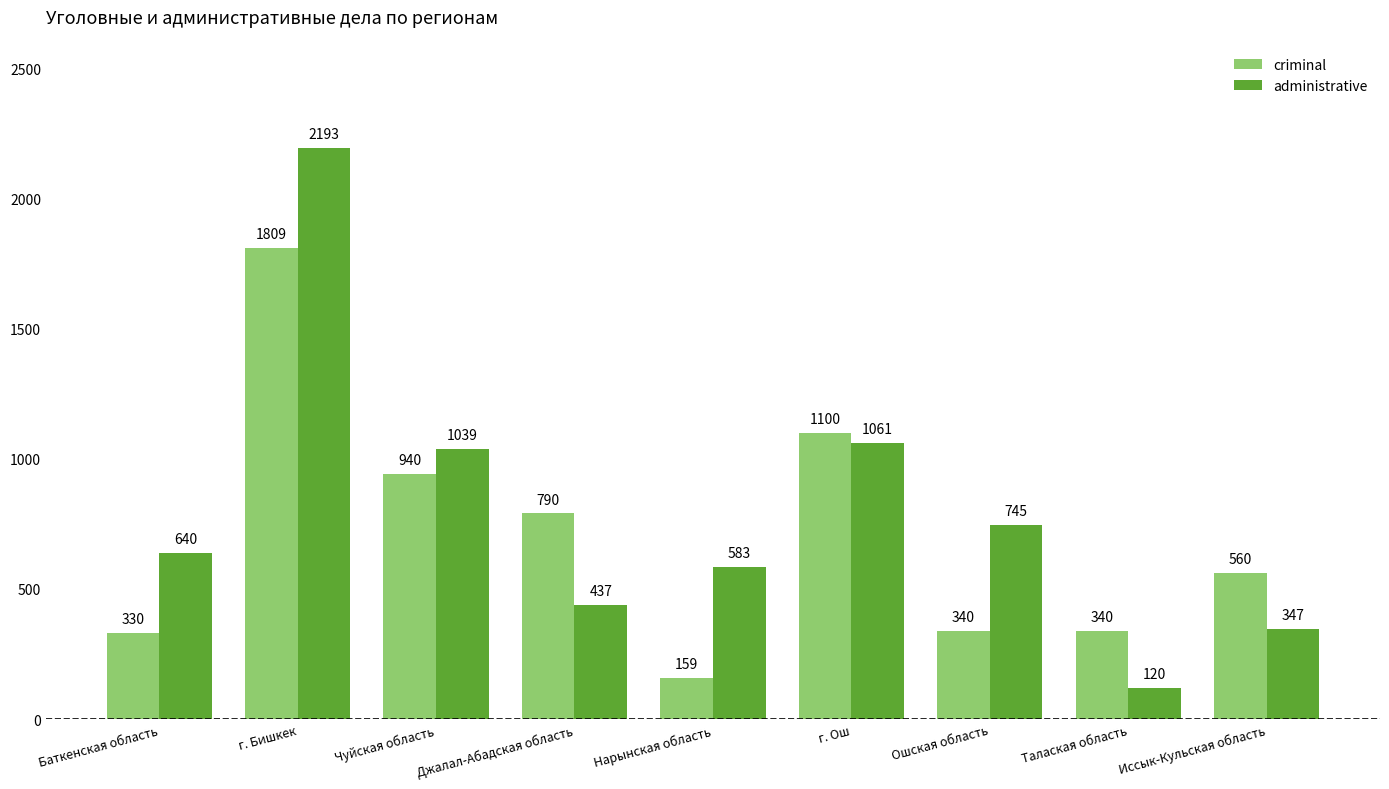

What is the highest value of the administrative series?

2193